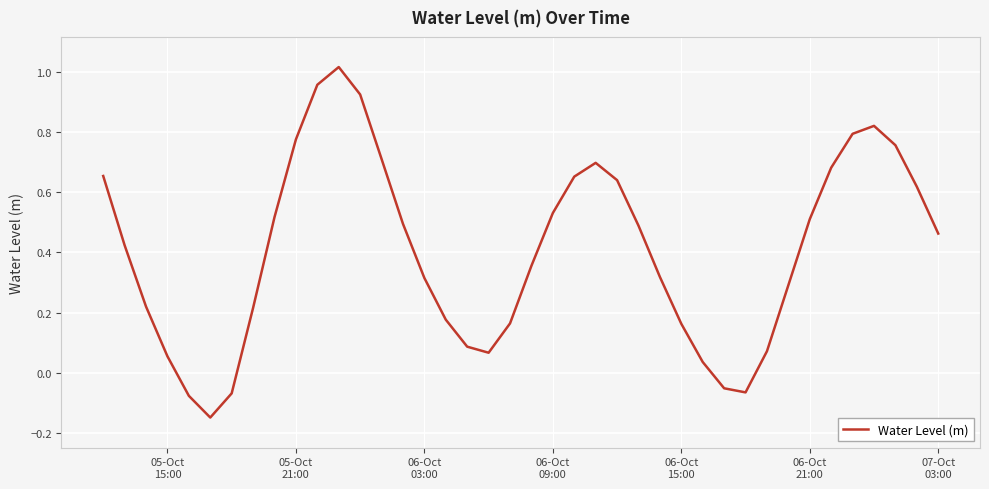

What is the maximum value shown in the chart?

1.0